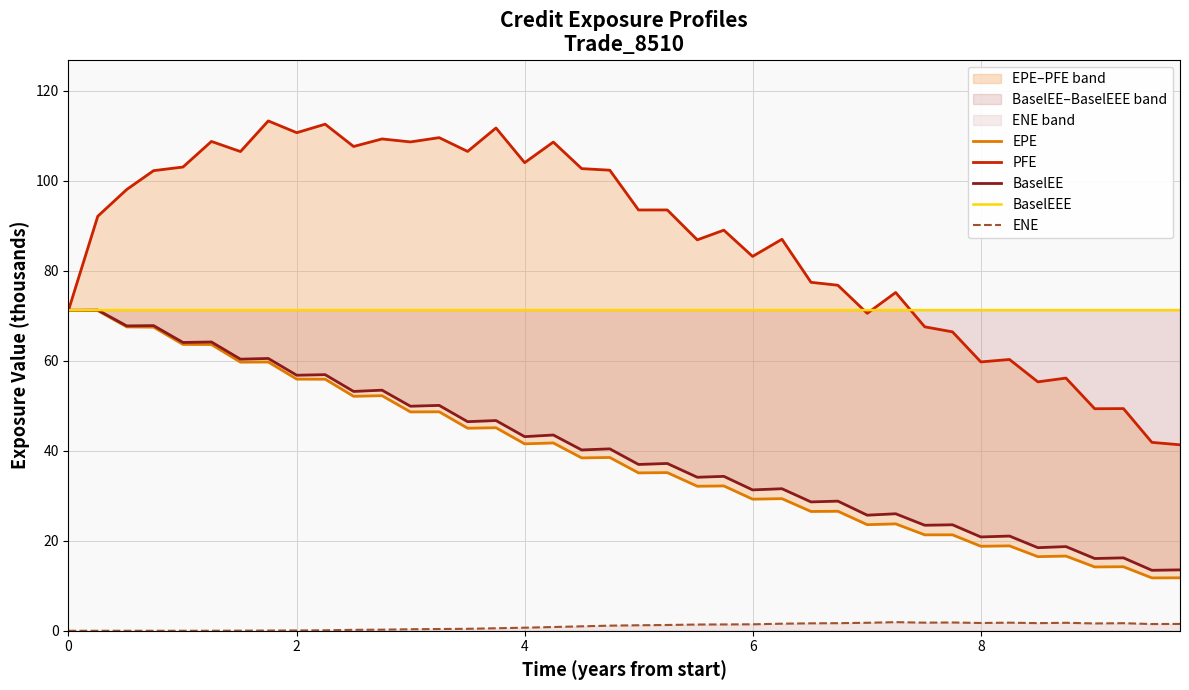

What is the difference between the maximum and minimum values in the PFE series?

72.0